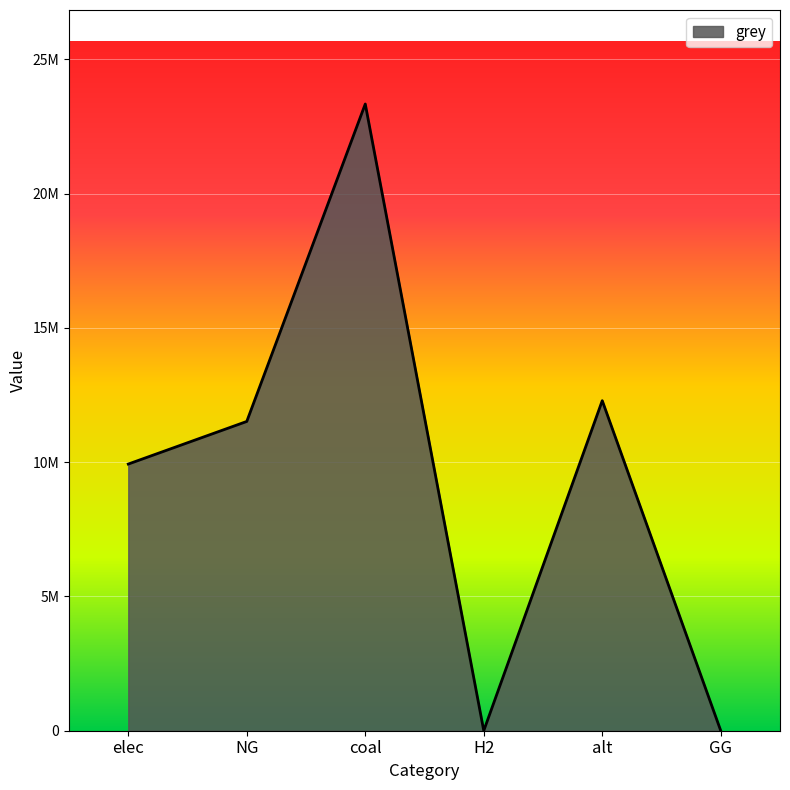

Between alt and coal, which is larger?

coal